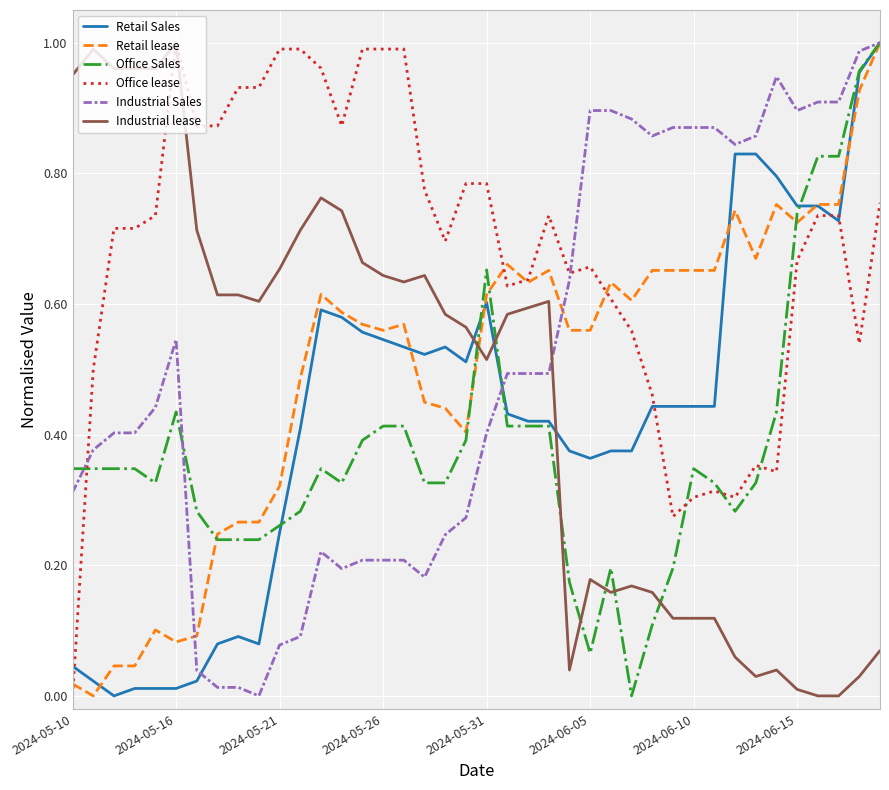

Which series has the largest total across all categories?

Office lease